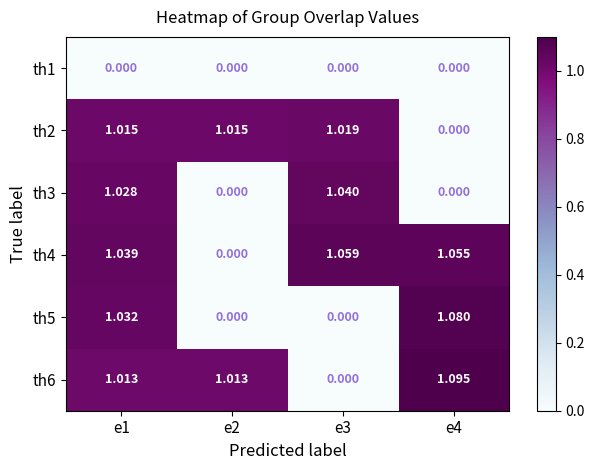

Is the value of th4 at e1 greater than the value of th6 at e2?

Yes